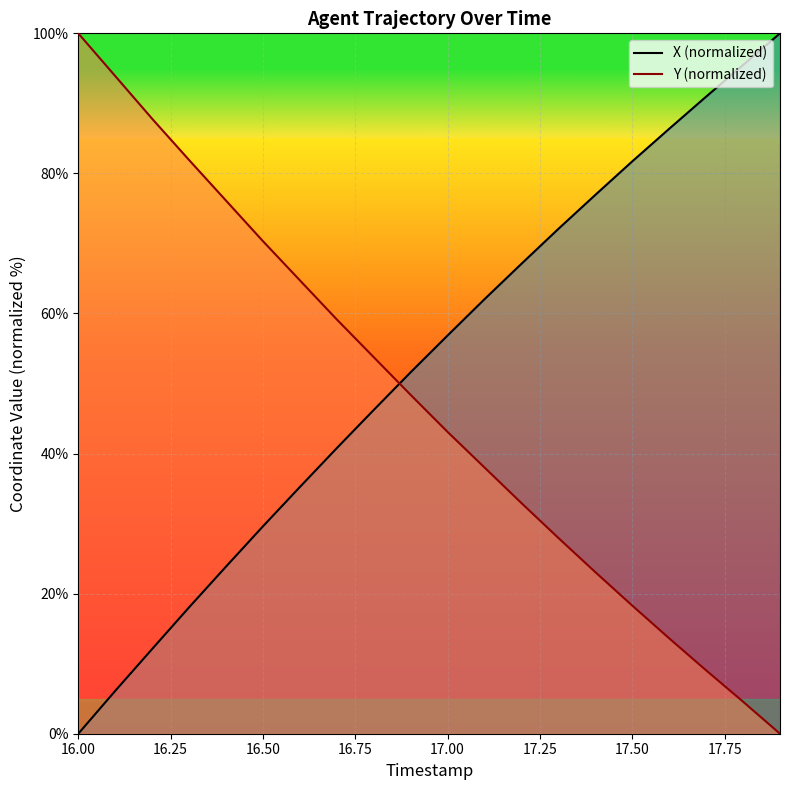

How many data points in X (normalized) are above 56?

10